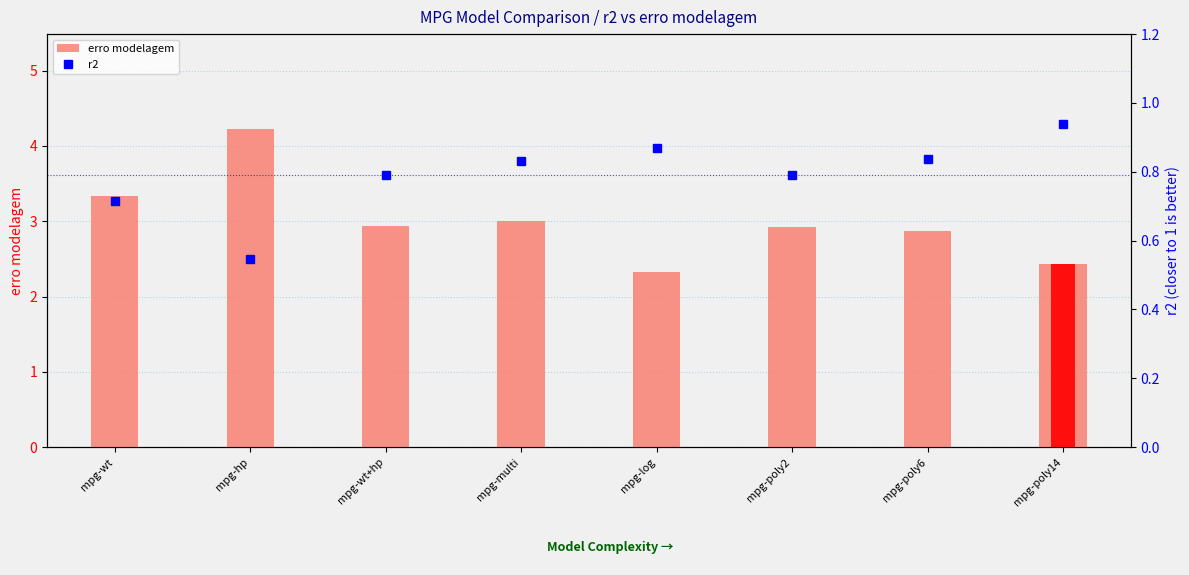

At which category is the sum across all series the highest?

mpg-hp